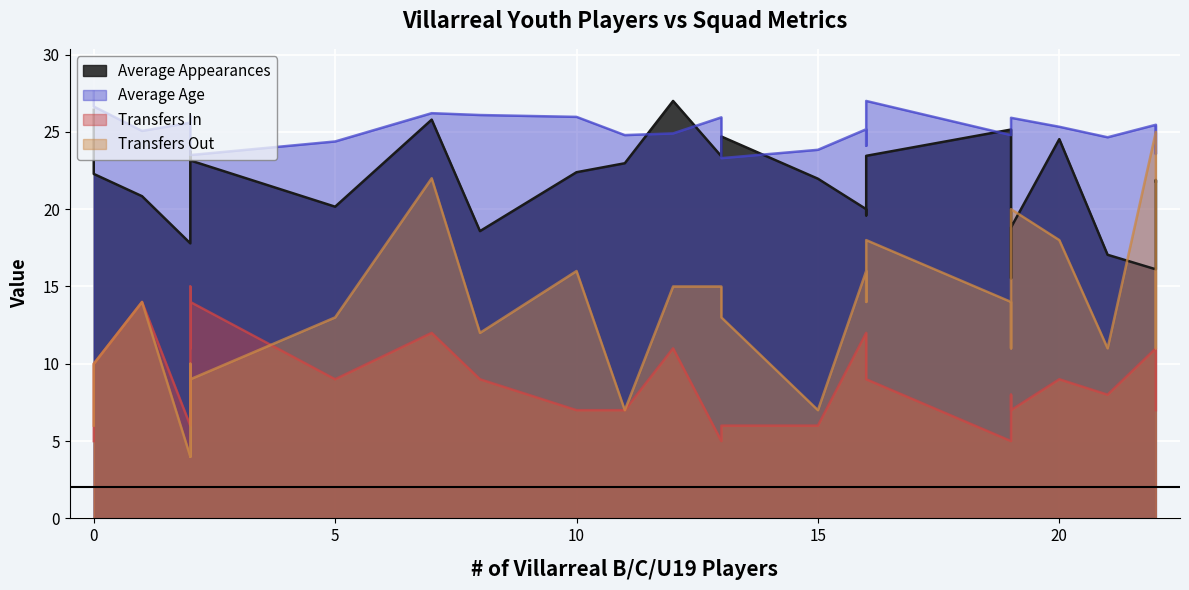

Which series has the widest spread of values?

Transfers Out